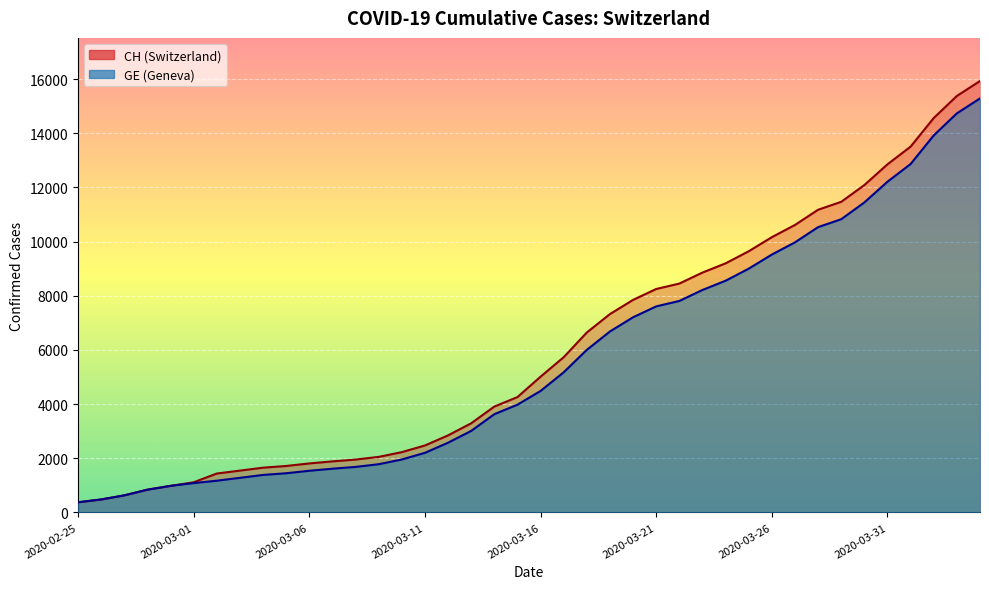

How many lines are shown in the chart?

2